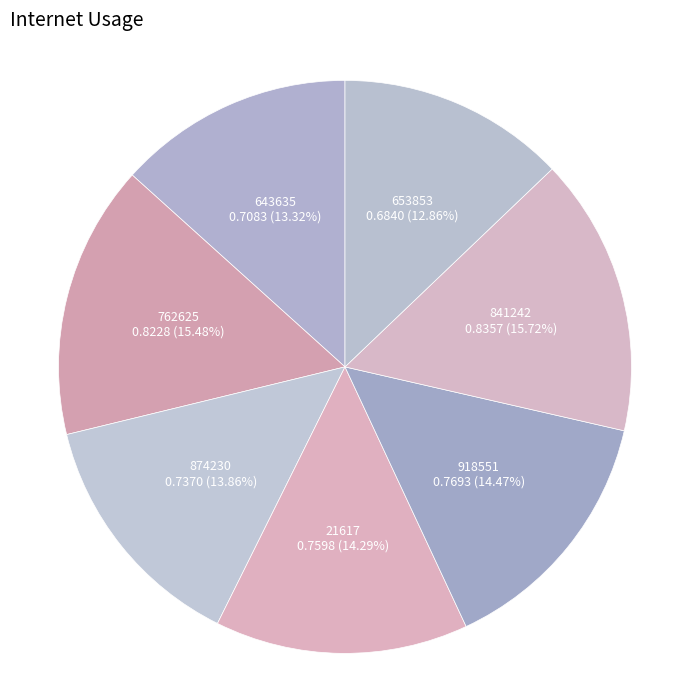

How much of the chart is everything except 21617?

85.7%